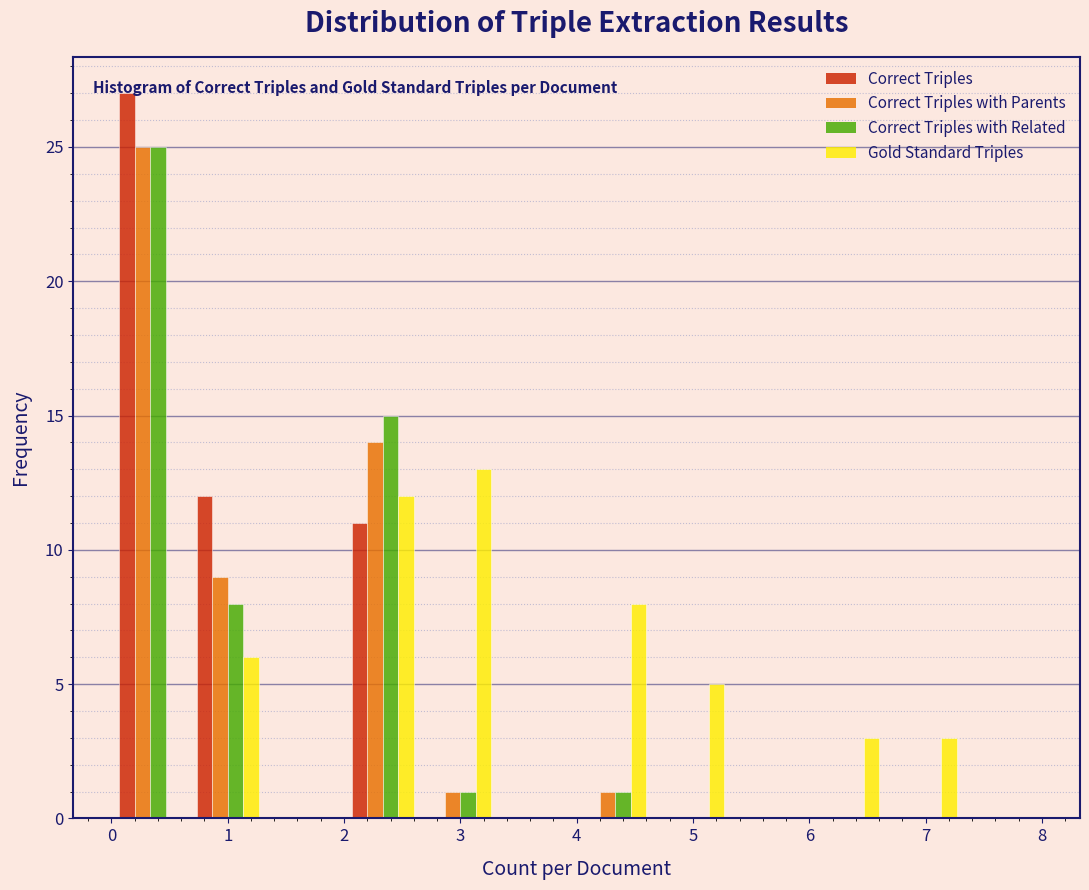

Reading left to right, transcribe this chart: for each range on the x-axis, give the height of each series' bar. Neither the bar edges nor the heights are printed on the chart, so give them approximately, as read against the axes.

0.0 to 0.7: Correct Triples=27	Correct Triples with Parents=25	Correct Triples with Related=25	Gold Standard Triples=0
0.7 to 1.3: Correct Triples=12	Correct Triples with Parents=9	Correct Triples with Related=8	Gold Standard Triples=6
1.3 to 2.0: Correct Triples=0	Correct Triples with Parents=0	Correct Triples with Related=0	Gold Standard Triples=0
2.0 to 2.7: Correct Triples=11	Correct Triples with Parents=14	Correct Triples with Related=15	Gold Standard Triples=12
2.7 to 3.3: Correct Triples=0	Correct Triples with Parents=1	Correct Triples with Related=1	Gold Standard Triples=13
3.3 to 4.0: Correct Triples=0	Correct Triples with Parents=0	Correct Triples with Related=0	Gold Standard Triples=0
4.0 to 4.7: Correct Triples=0	Correct Triples with Parents=1	Correct Triples with Related=1	Gold Standard Triples=8
4.7 to 5.3: Correct Triples=0	Correct Triples with Parents=0	Correct Triples with Related=0	Gold Standard Triples=5
5.3 to 6.0: Correct Triples=0	Correct Triples with Parents=0	Correct Triples with Related=0	Gold Standard Triples=0
6.0 to 6.7: Correct Triples=0	Correct Triples with Parents=0	Correct Triples with Related=0	Gold Standard Triples=3
6.7 to 7.3: Correct Triples=0	Correct Triples with Parents=0	Correct Triples with Related=0	Gold Standard Triples=3
7.3 to 8.0: Correct Triples=0	Correct Triples with Parents=0	Correct Triples with Related=0	Gold Standard Triples=0